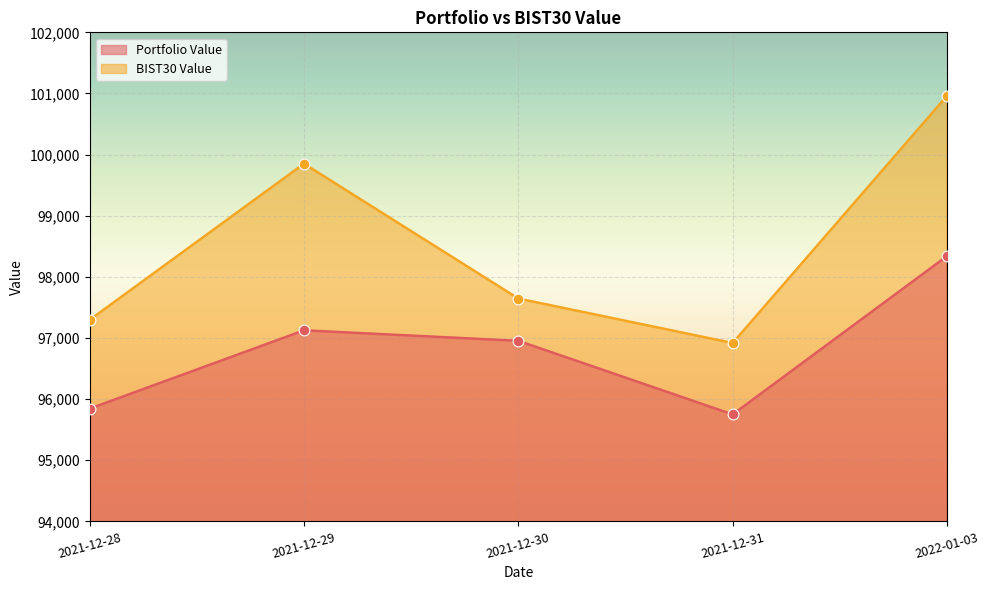

What are all the series names shown in the legend?

Portfolio Value, BIST30 Value